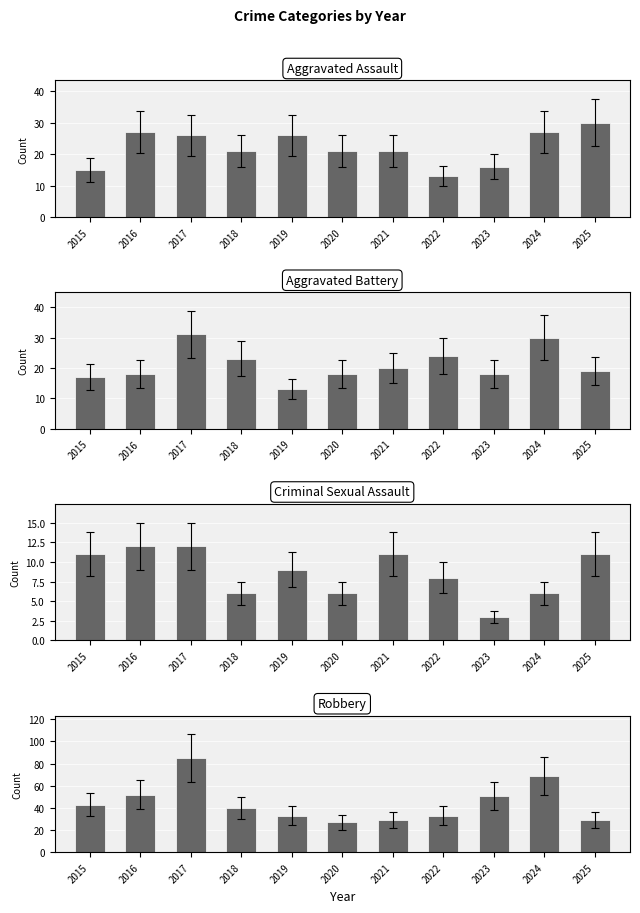

How many groups of bars are there?

11